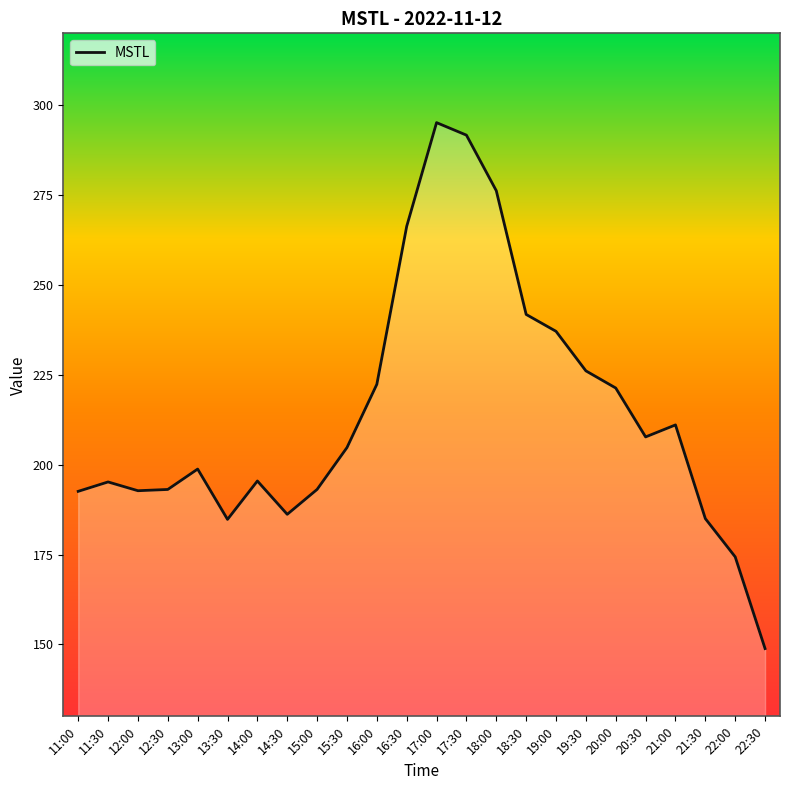

What position from the left is 21:00?

21